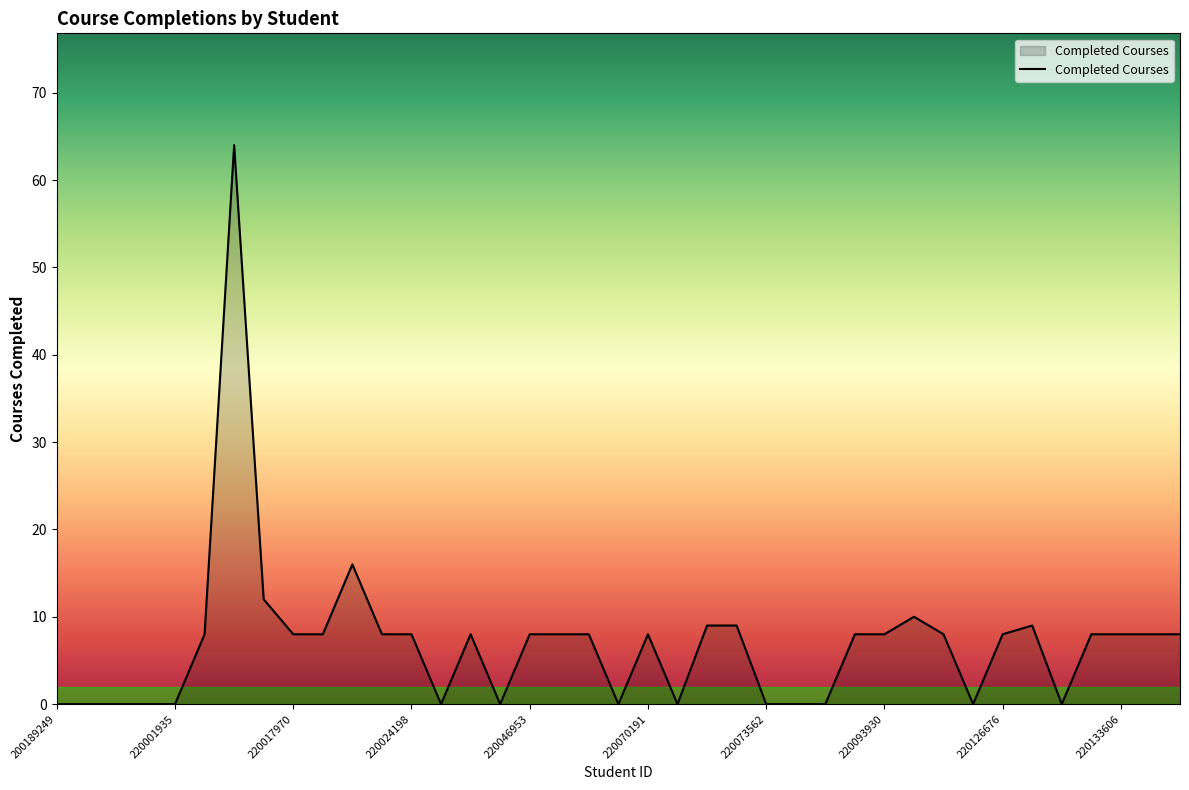

What is the maximum value shown in the chart?

64